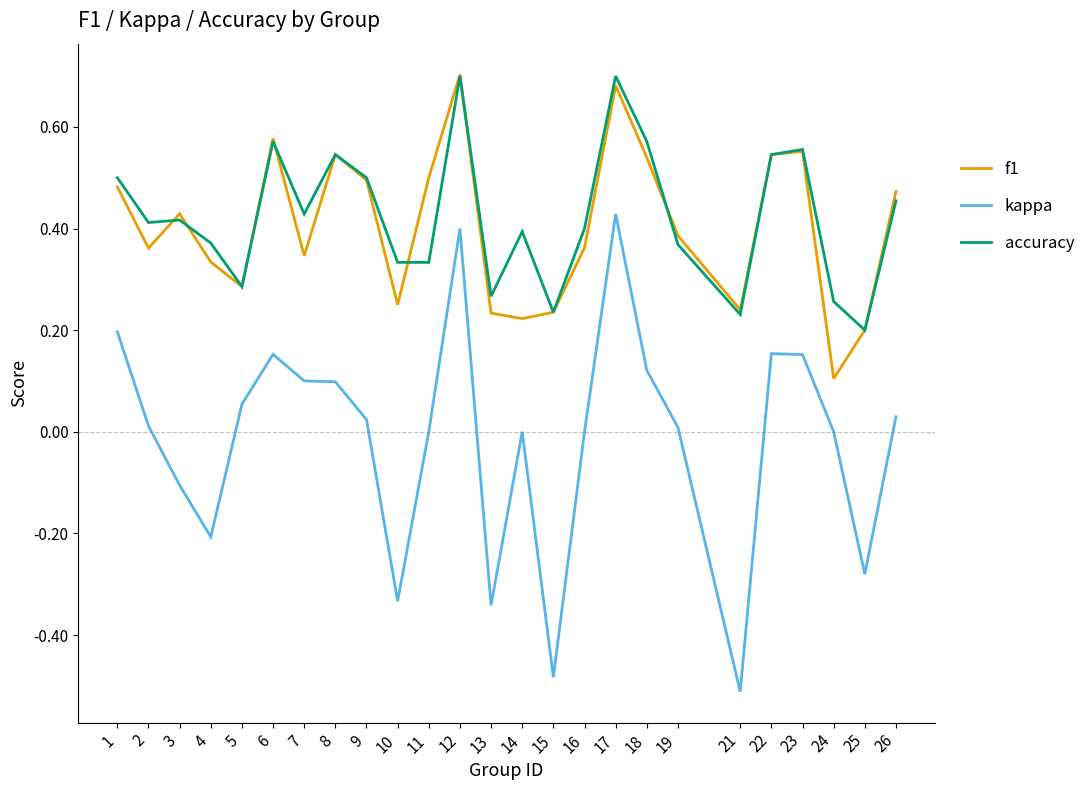

The value of accuracy at 22 is 0.9. True or false?

False